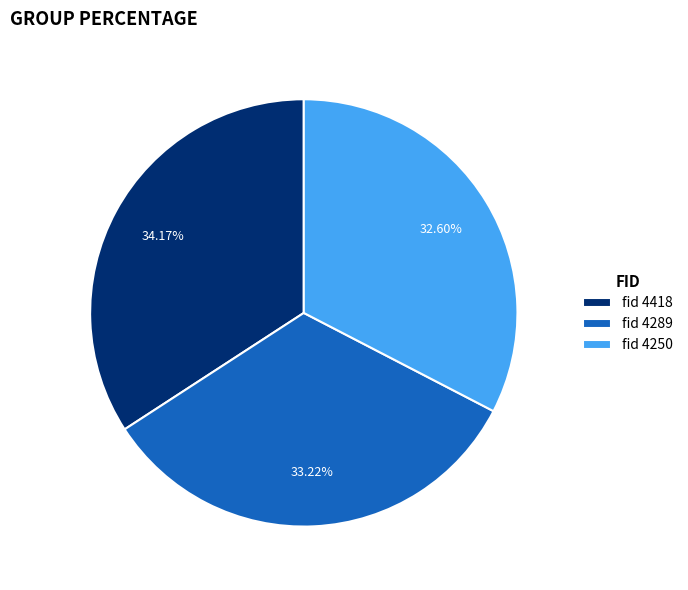

What is the ratio of the value at fid 4418 to the value at fid 4289?

1.0